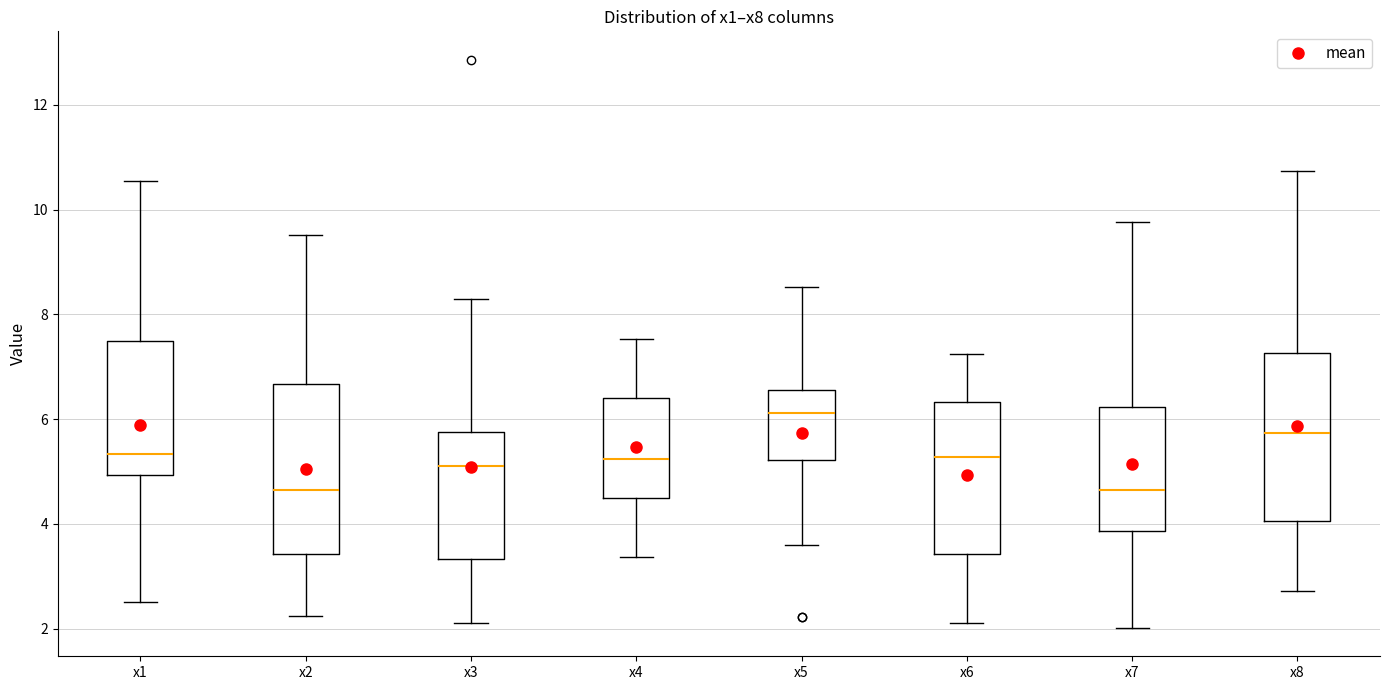

Reading left to right, transcribe this box plot: for each box, give where its median line is, the range the box spans, and where its two whiskers end, as read against the y-axis. The values are not printed on the chart, so give them approximately, as read against the axis.

x1: median 5.4, box 5.0 to 7.4, whiskers 2.6 to 10.6
x2: median 4.6, box 3.4 to 6.6, whiskers 2.2 to 9.6
x3: median 5.0, box 3.4 to 5.8, whiskers 2.2 to 8.2
x4: median 5.2, box 4.4 to 6.4, whiskers 3.4 to 7.6
x5: median 6.2, box 5.2 to 6.6, whiskers 3.6 to 8.6
x6: median 5.2, box 3.4 to 6.4, whiskers 2.2 to 7.2
x7: median 4.6, box 3.8 to 6.2, whiskers 2.0 to 9.8
x8: median 5.8, box 4.0 to 7.2, whiskers 2.8 to 10.8